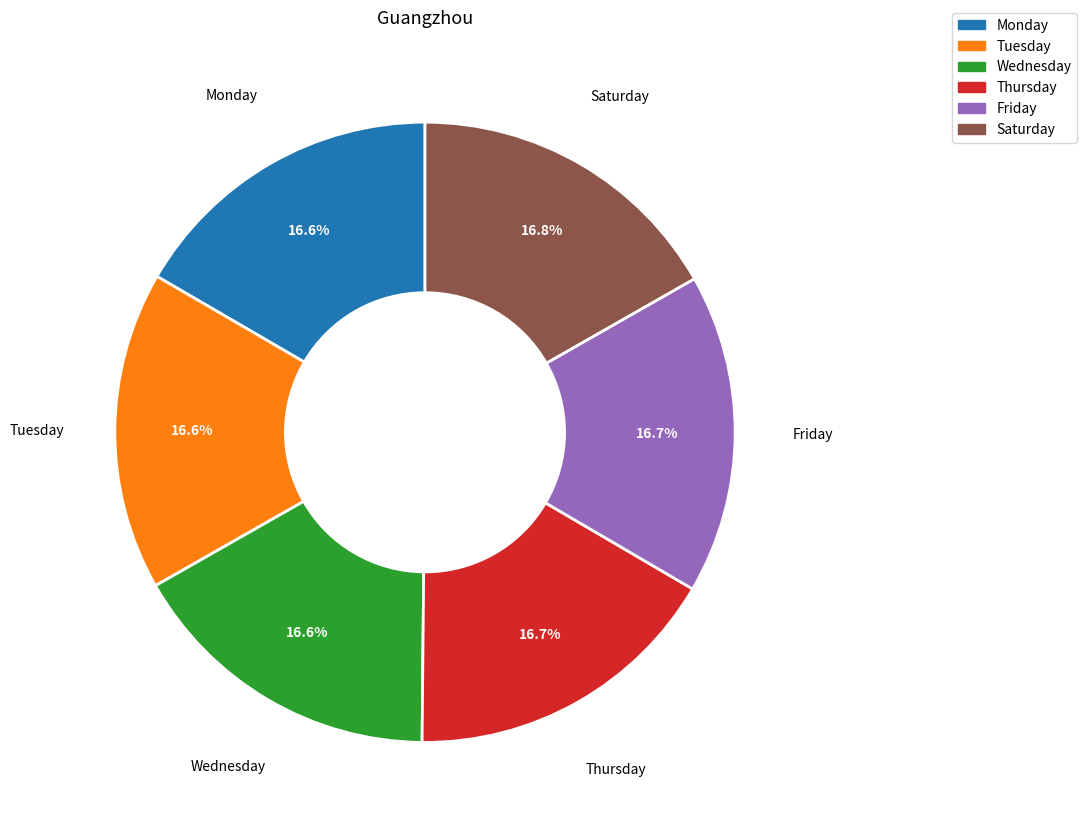

Is there any slice that represents more than half of the pie?

No